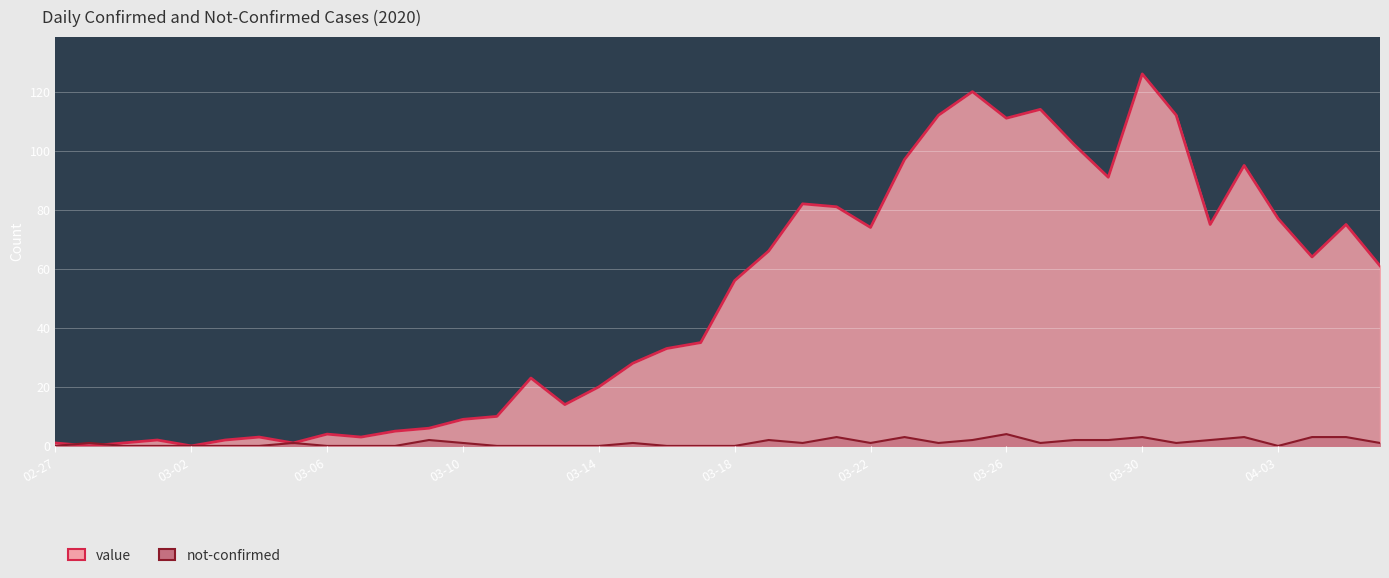

At how many categories does at least one series exceed 71?

16